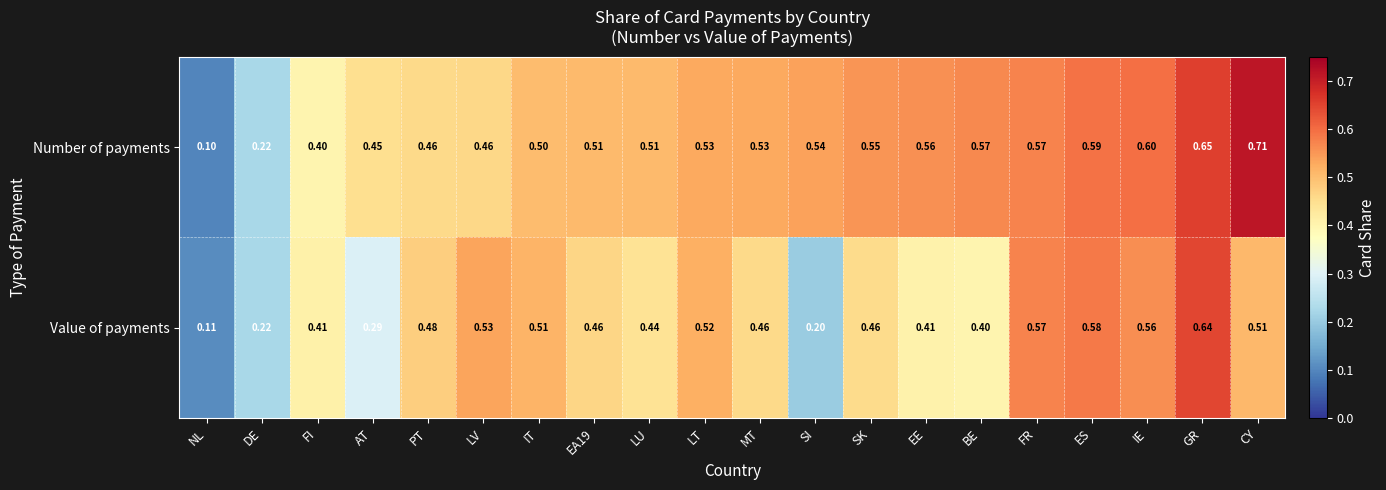

What is the minimum value shown in the chart?

0.1